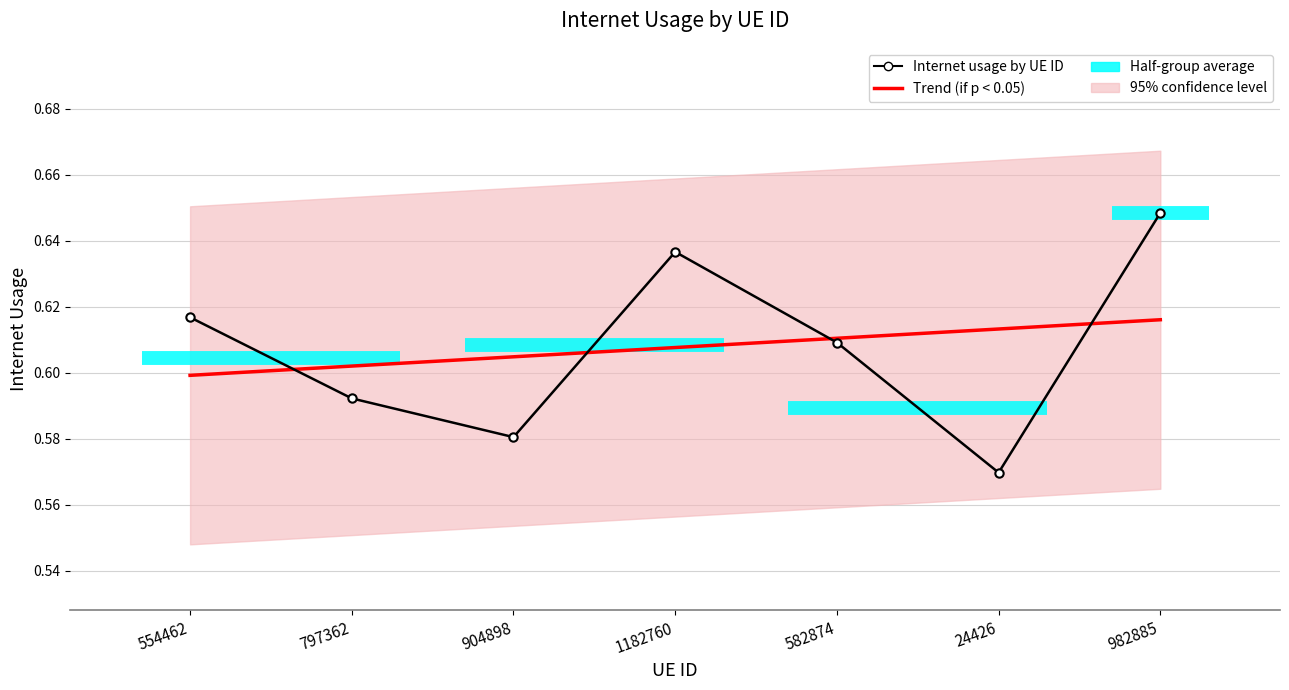

True or false: Internet usage by UE ID has more than 0 points higher than both neighbors.

True